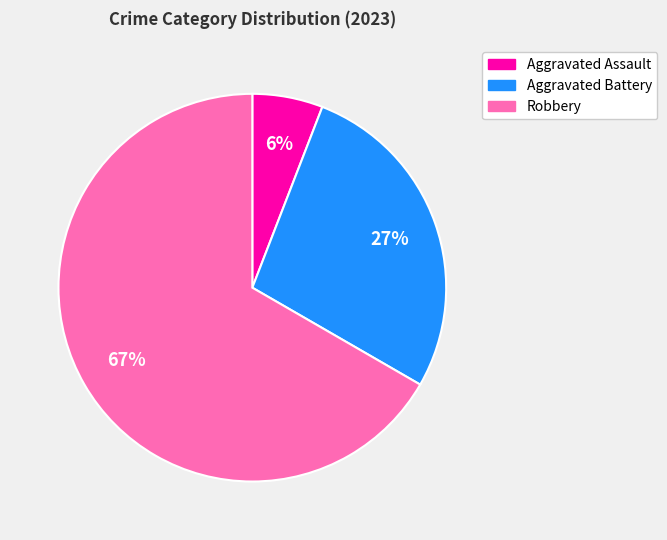

What is the majority slice?

Robbery